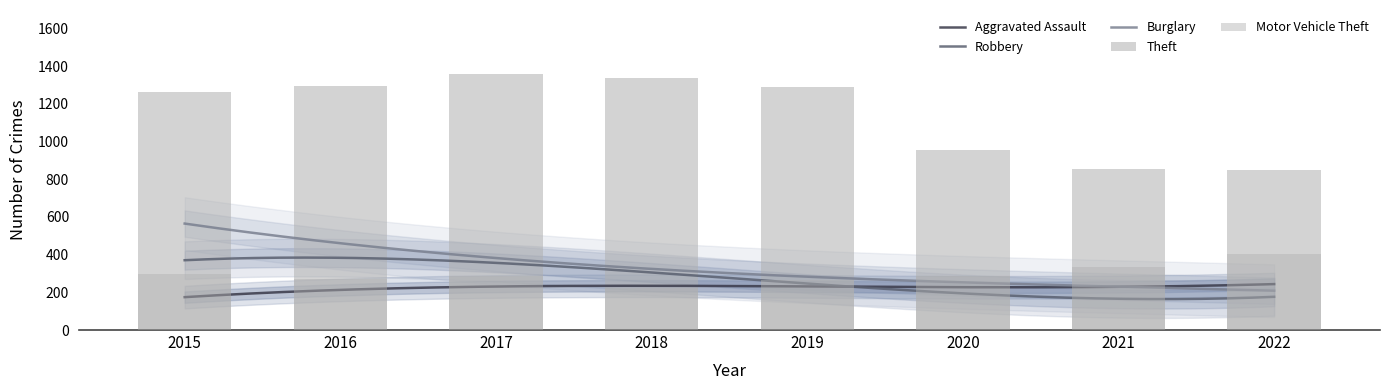

Is the value of Theft at 2021 greater than the value of Burglary at 2017?

Yes